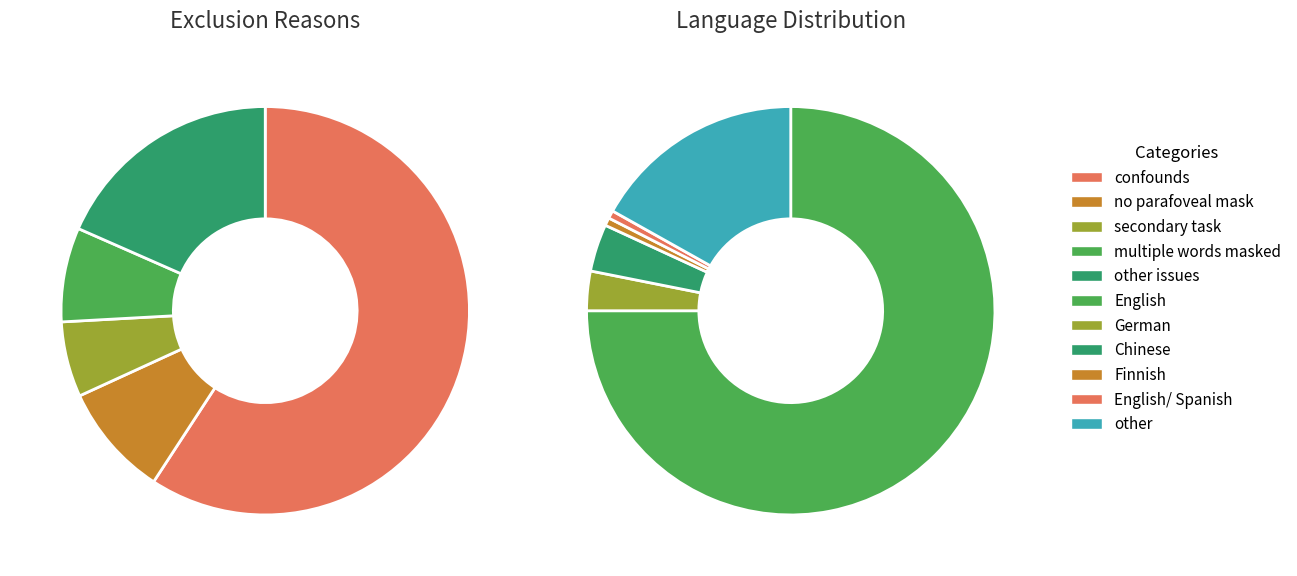

To the nearest percent, what is the difference between the confounds and other slice percentages?

39%